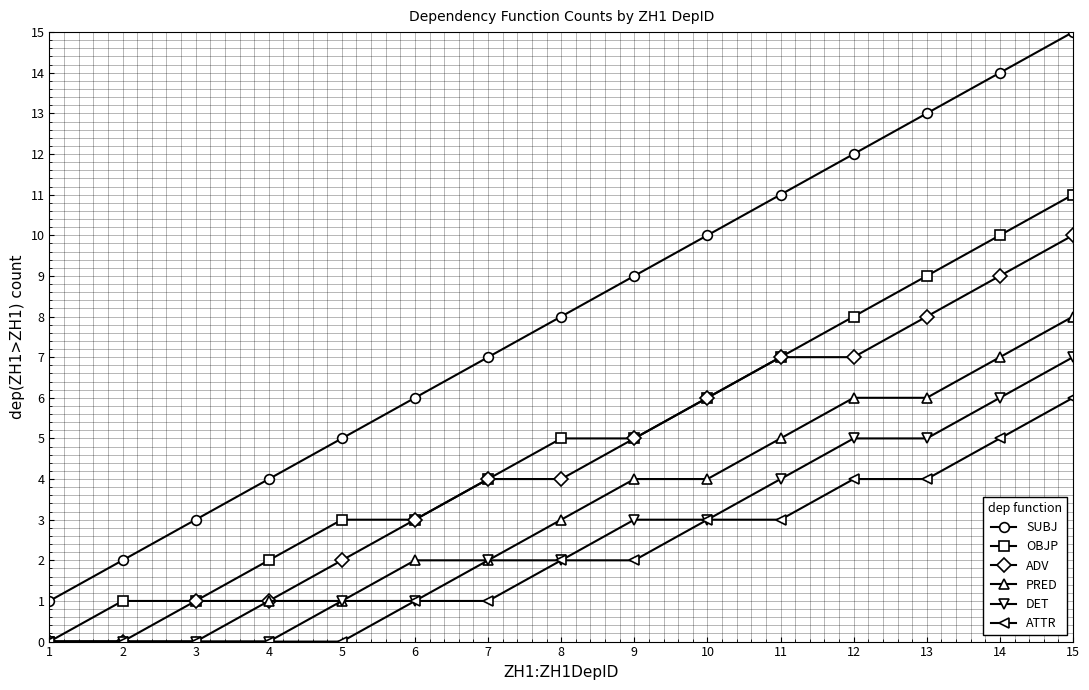

What is the spread (max minus min) of values at 9?

7